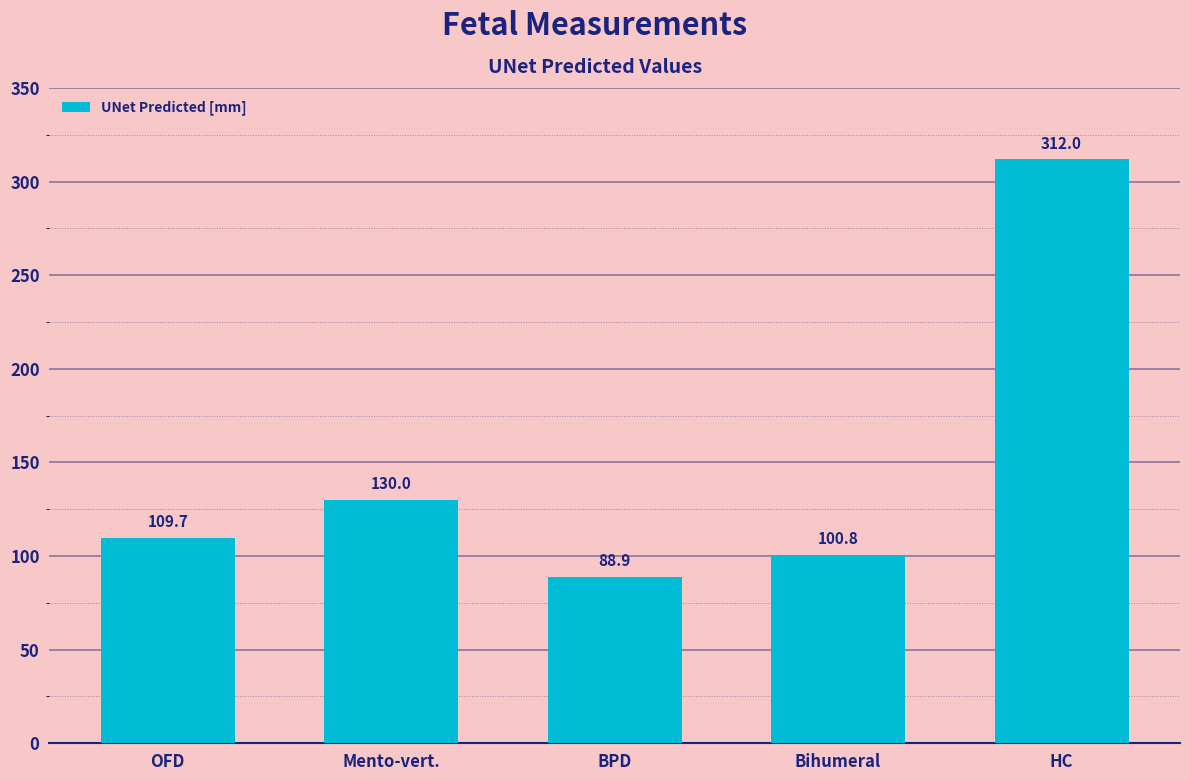

Reading left to right, what are all the values shown in this chart?

109.7	130.0	88.9	100.8	312.0